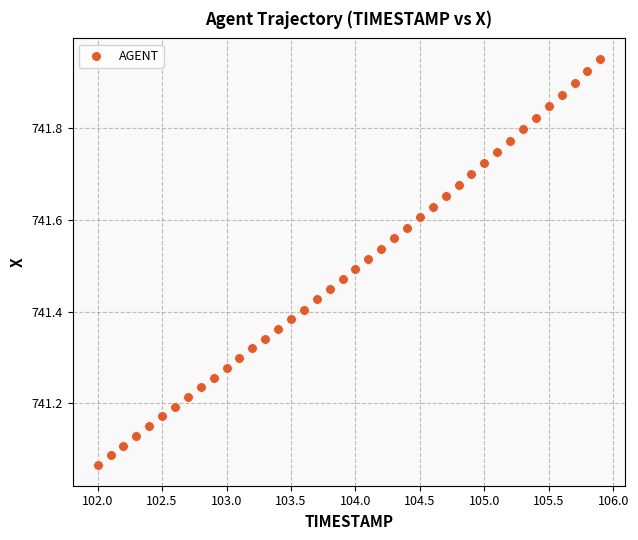

What is the range of X values (max minus min)?

3.9